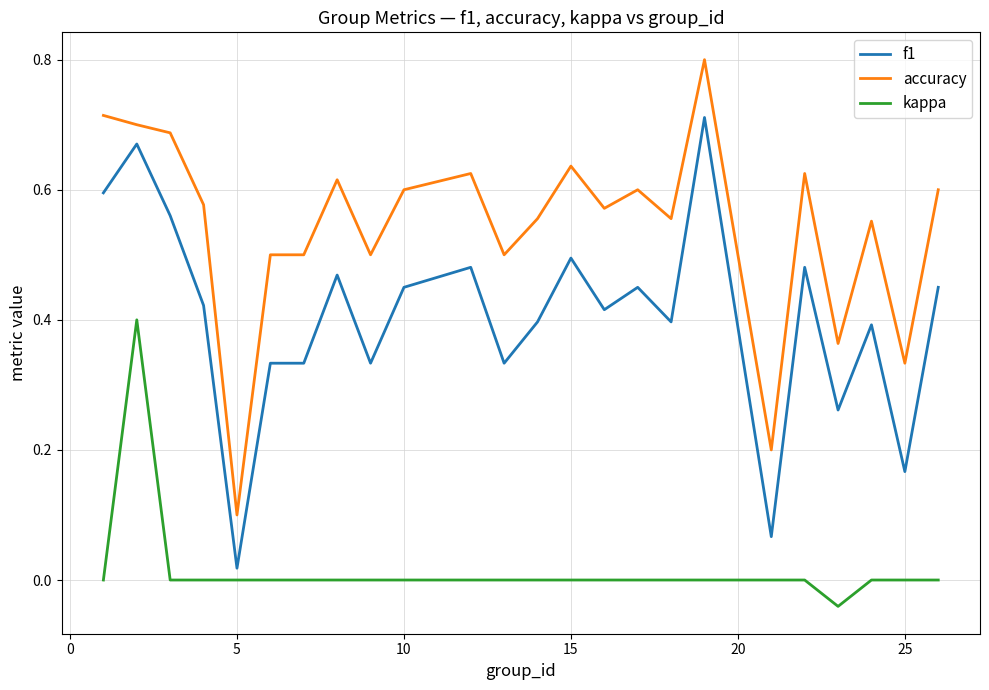

List the series in order of their overall mean, lowest first.

kappa, f1, accuracy